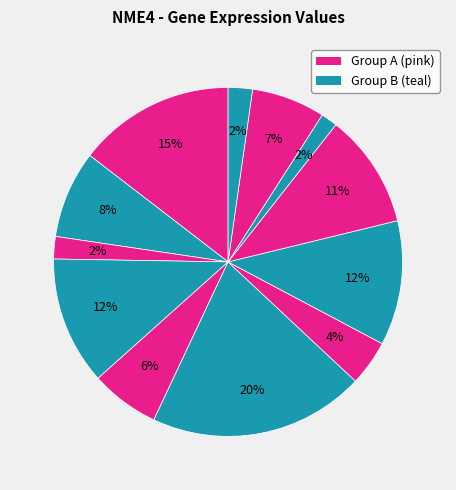

How many slices are in this pie chart?

12